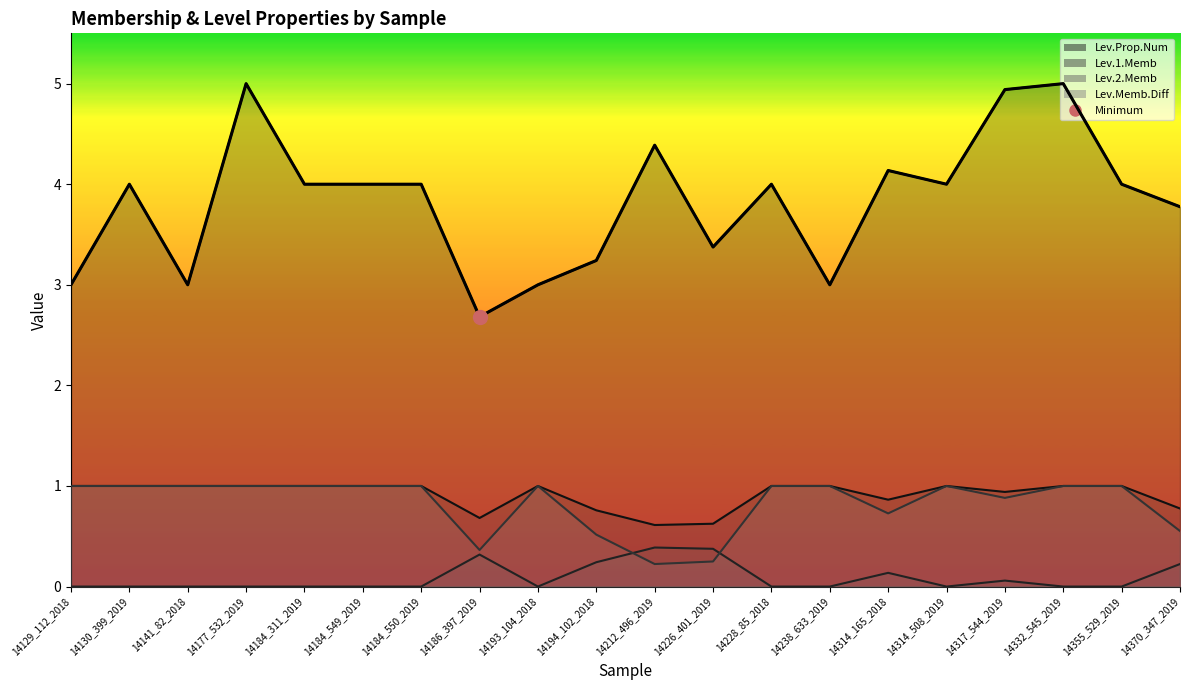

Reading left to right, transcribe all the data shown in this chart.

Lev.Prop.Num: 14129_112_2018=3.0	14130_399_2019=4.0	14141_82_2018=3.0	14177_532_2019=5.0	14184_311_2019=4.0	14184_549_2019=4.0	14184_550_2019=4.0	14186_397_2019=2.7	14193_104_2018=3.0	14194_102_2018=3.2	14212_496_2019=4.4	14226_401_2019=3.4	14228_85_2018=4.0	14238_633_2019=3.0	14314_165_2018=4.1	14314_508_2019=4.0	14317_544_2019=4.9	14332_545_2019=5.0	14355_529_2019=4.0	14370_347_2019=3.8
Lev.1.Memb: 14129_112_2018=1.0	14130_399_2019=1.0	14141_82_2018=1.0	14177_532_2019=1.0	14184_311_2019=1.0	14184_549_2019=1.0	14184_550_2019=1.0	14186_397_2019=0.7	14193_104_2018=1.0	14194_102_2018=0.8	14212_496_2019=0.6	14226_401_2019=0.6	14228_85_2018=1.0	14238_633_2019=1.0	14314_165_2018=0.9	14314_508_2019=1.0	14317_544_2019=0.9	14332_545_2019=1.0	14355_529_2019=1.0	14370_347_2019=0.8
Lev.2.Memb: 14129_112_2018=1.0	14130_399_2019=1.0	14141_82_2018=1.0	14177_532_2019=1.0	14184_311_2019=1.0	14184_549_2019=1.0	14184_550_2019=1.0	14186_397_2019=0.4	14193_104_2018=1.0	14194_102_2018=0.5	14212_496_2019=0.2	14226_401_2019=0.2	14228_85_2018=1.0	14238_633_2019=1.0	14314_165_2018=0.7	14314_508_2019=1.0	14317_544_2019=0.9	14332_545_2019=1.0	14355_529_2019=1.0	14370_347_2019=0.6
Lev.Memb.Diff: 14129_112_2018=0.0	14130_399_2019=0.0	14141_82_2018=0.0	14177_532_2019=0.0	14184_311_2019=0.0	14184_549_2019=0.0	14184_550_2019=0.0	14186_397_2019=0.3	14193_104_2018=0.0	14194_102_2018=0.2	14212_496_2019=0.4	14226_401_2019=0.4	14228_85_2018=0.0	14238_633_2019=0.0	14314_165_2018=0.1	14314_508_2019=0.0	14317_544_2019=0.1	14332_545_2019=0.0	14355_529_2019=0.0	14370_347_2019=0.2